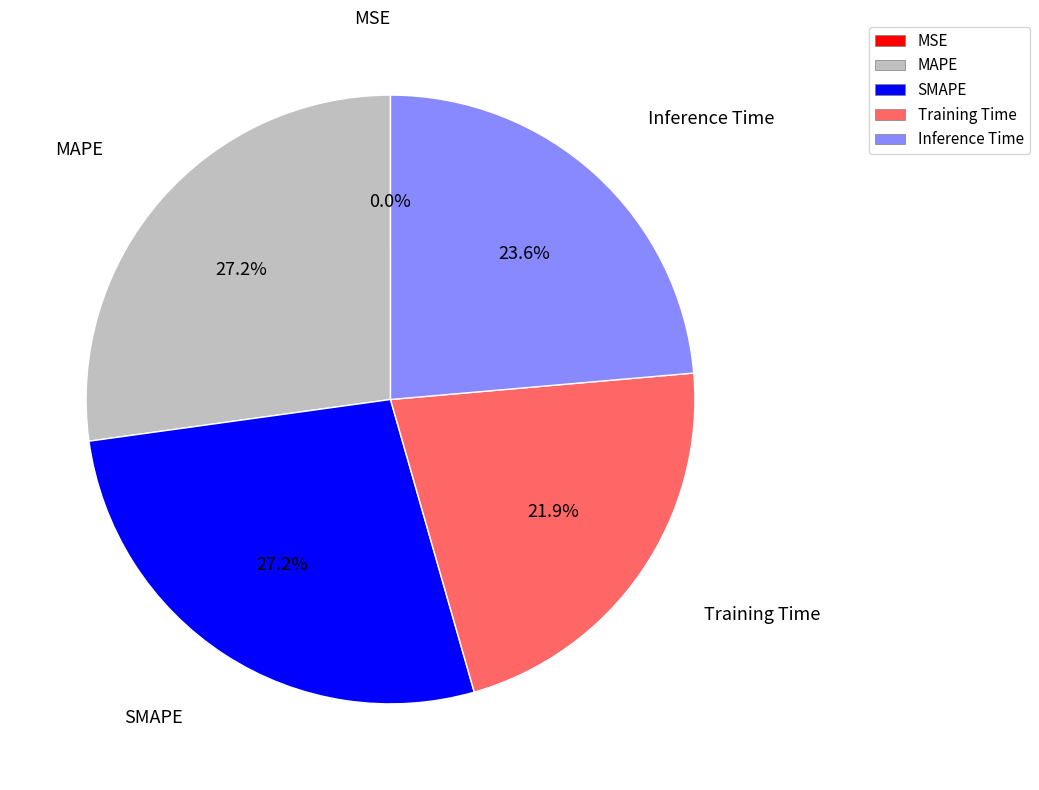

To the nearest percent, what percentage of the pie is Training Time?

22%